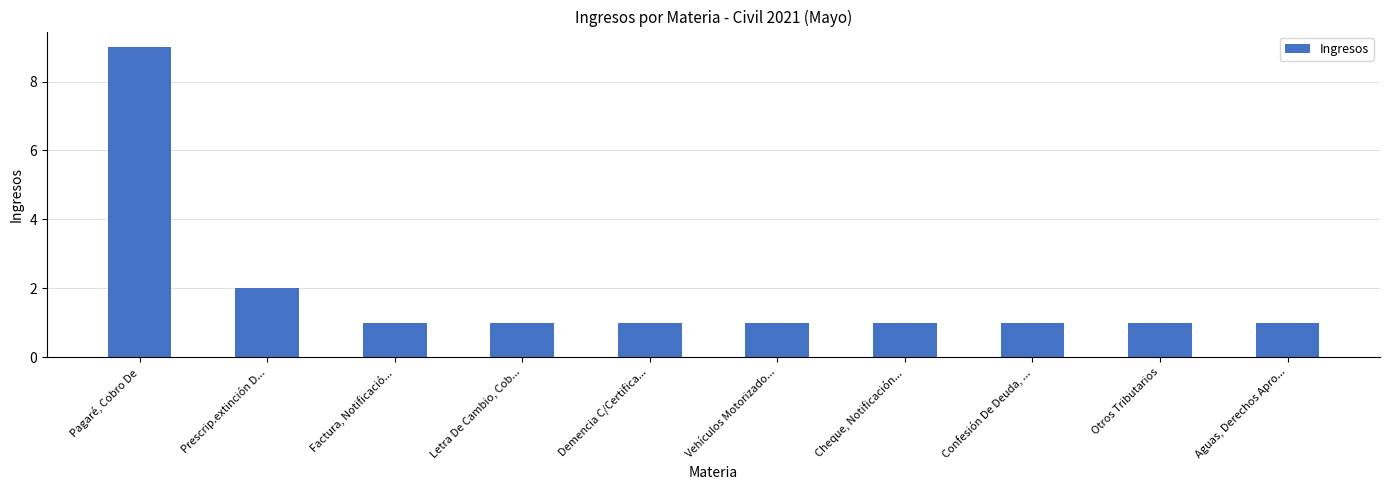

Reading left to right, list all the values displayed in this chart.

9	2	1	1	1	1	1	1	1	1